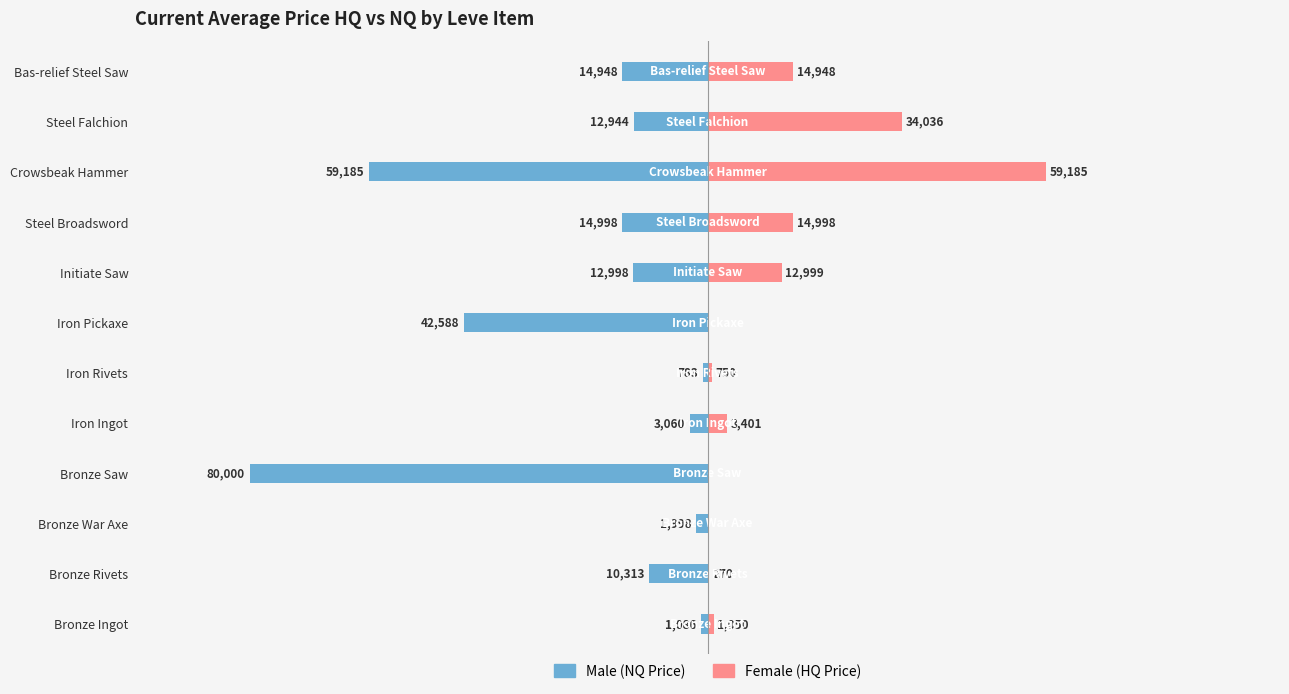

What is the difference between the maximum and minimum values in the Female series?

59184.8